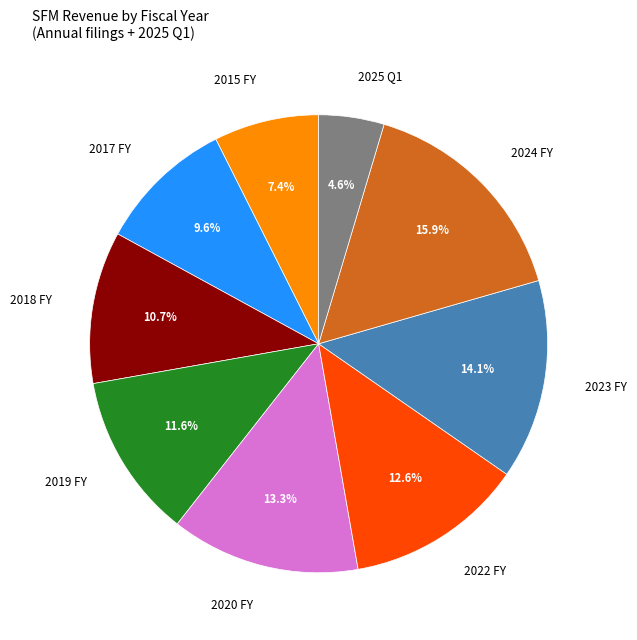

Approximately how many times larger is the value at 2018 FY compared to 2017 FY?

1.1